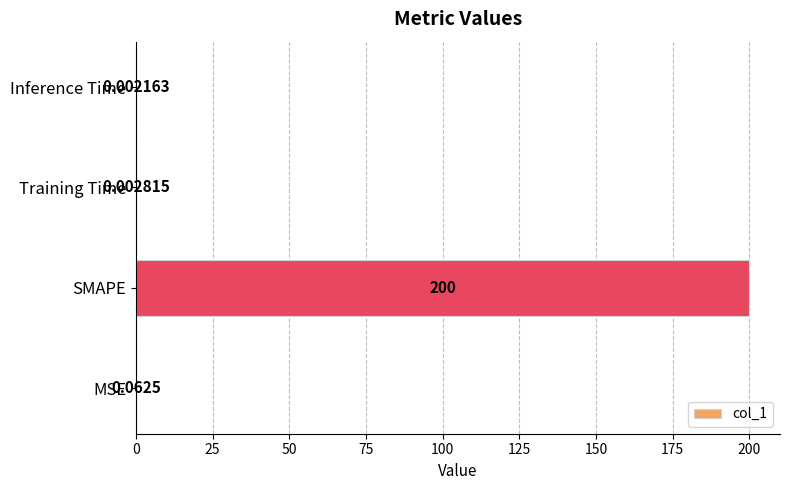

Between Training Time and MSE, which is larger?

MSE